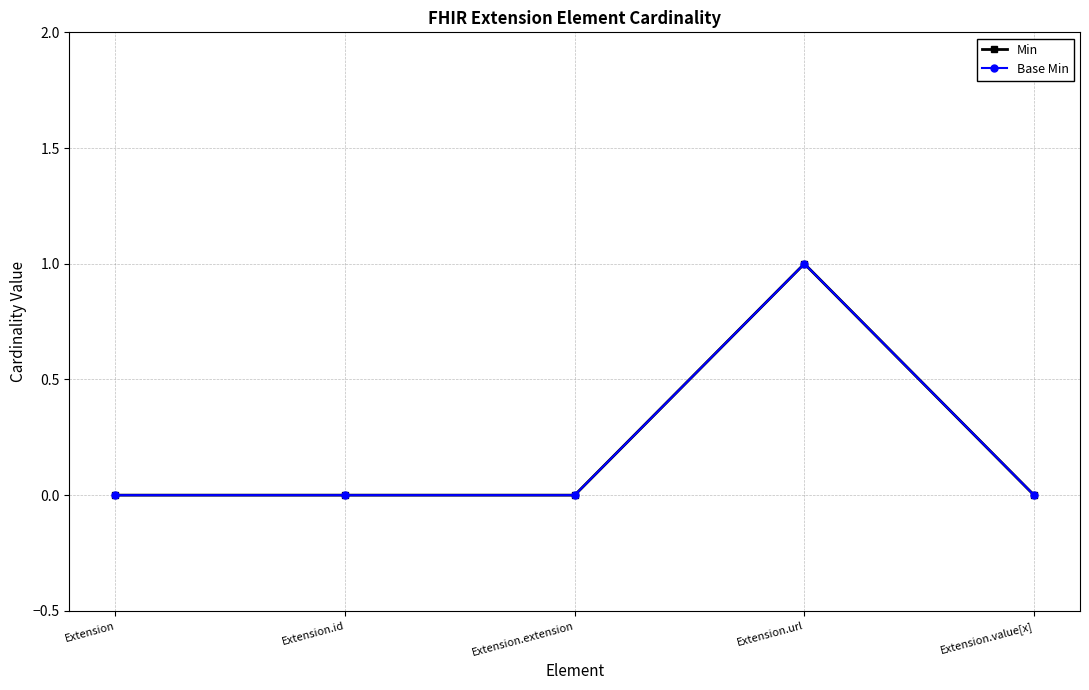

Is this an area chart (filled region under the line)?

No